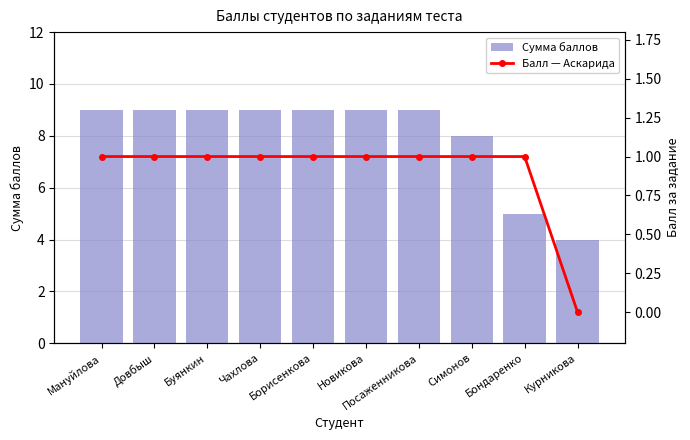

What is the value of the Балл — Аскарида bar at the 3rd from the left?

1